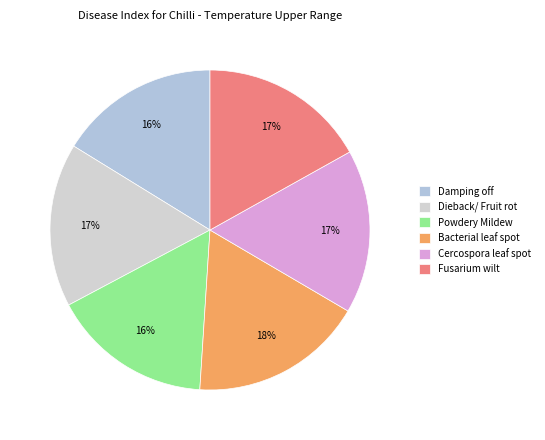

How many segments does this pie chart have?

6